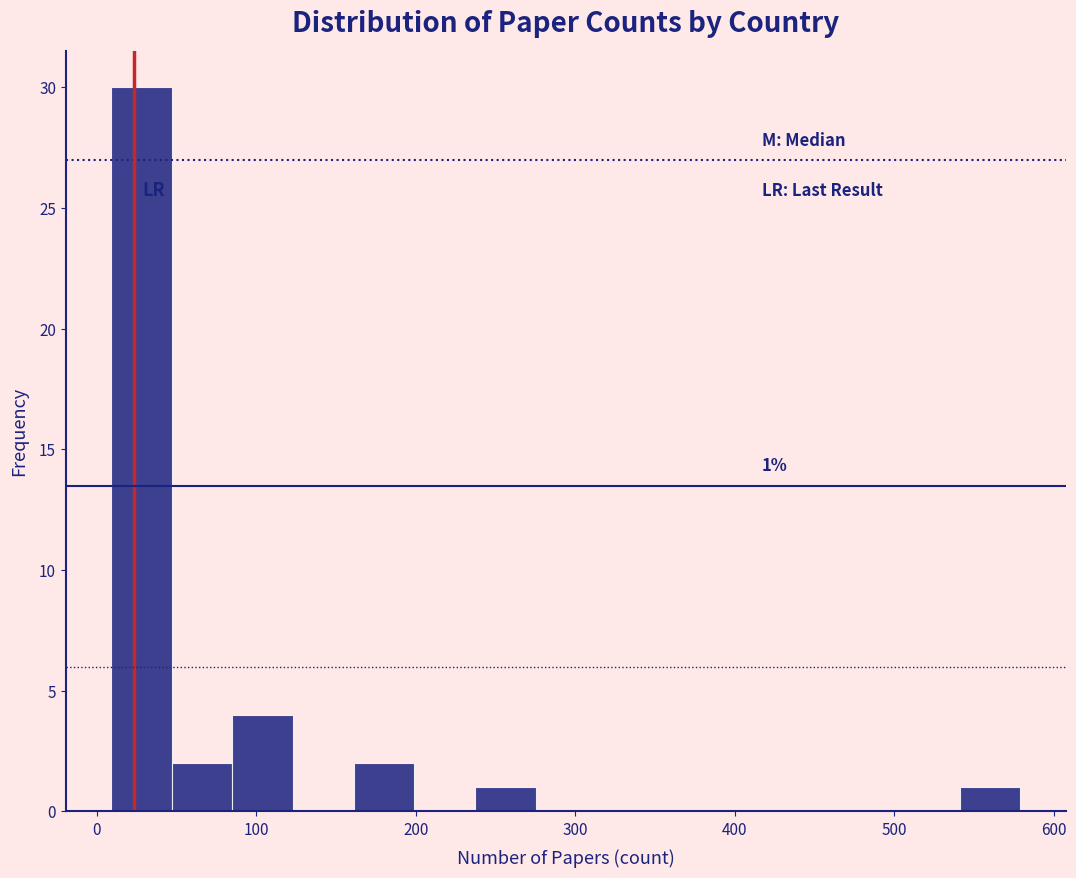

Read against the x-axis, roughly where is the centre of the tallest bar?

30